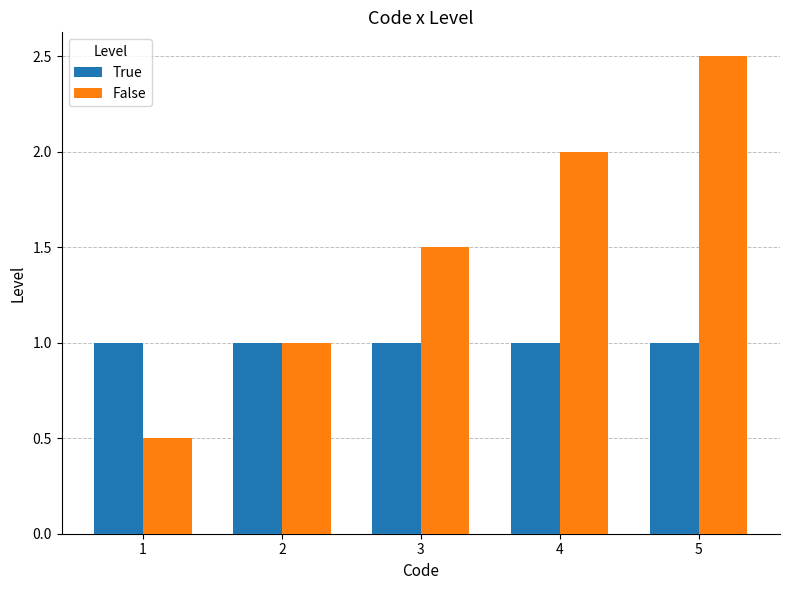

What is the total value across all series at 2?

2.0